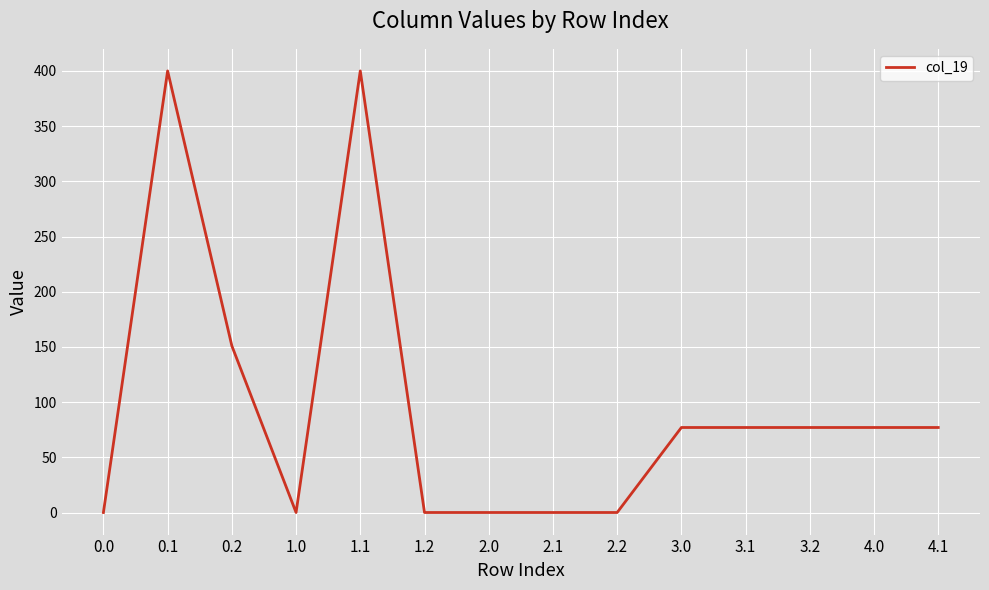

What is the difference between the values at 0.1 and 4.1?

323.0